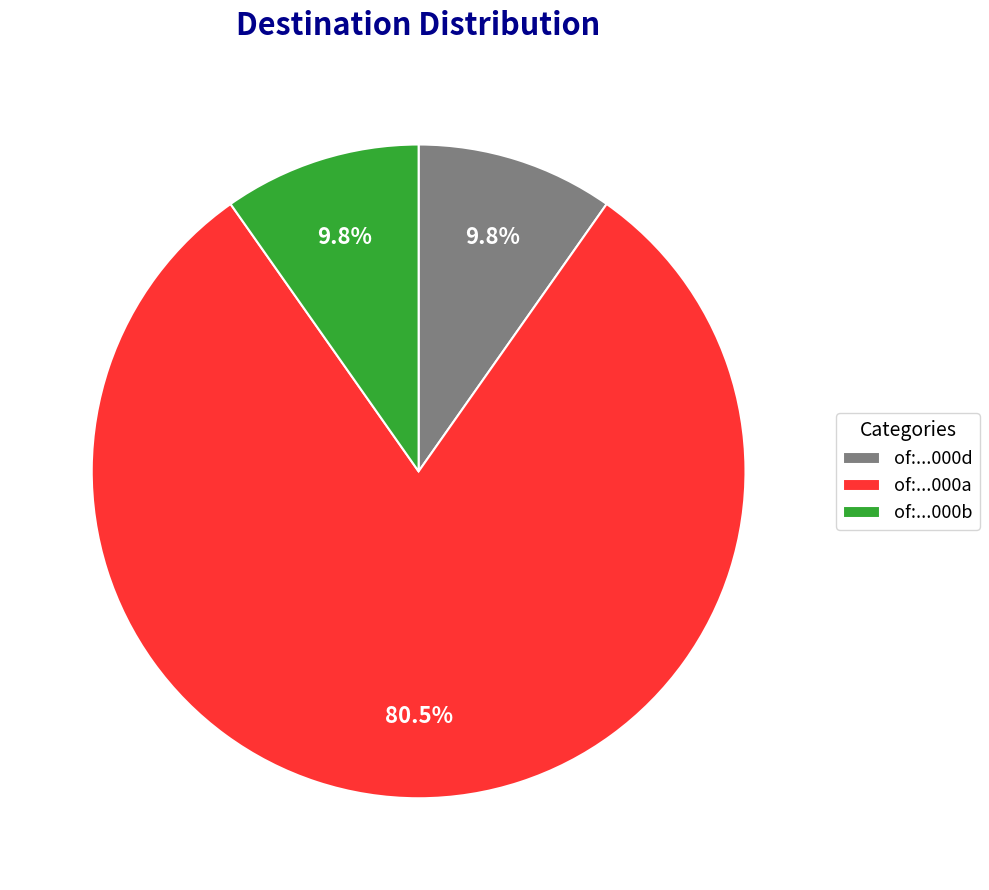

To the nearest percent, what is the average slice percentage?

33%